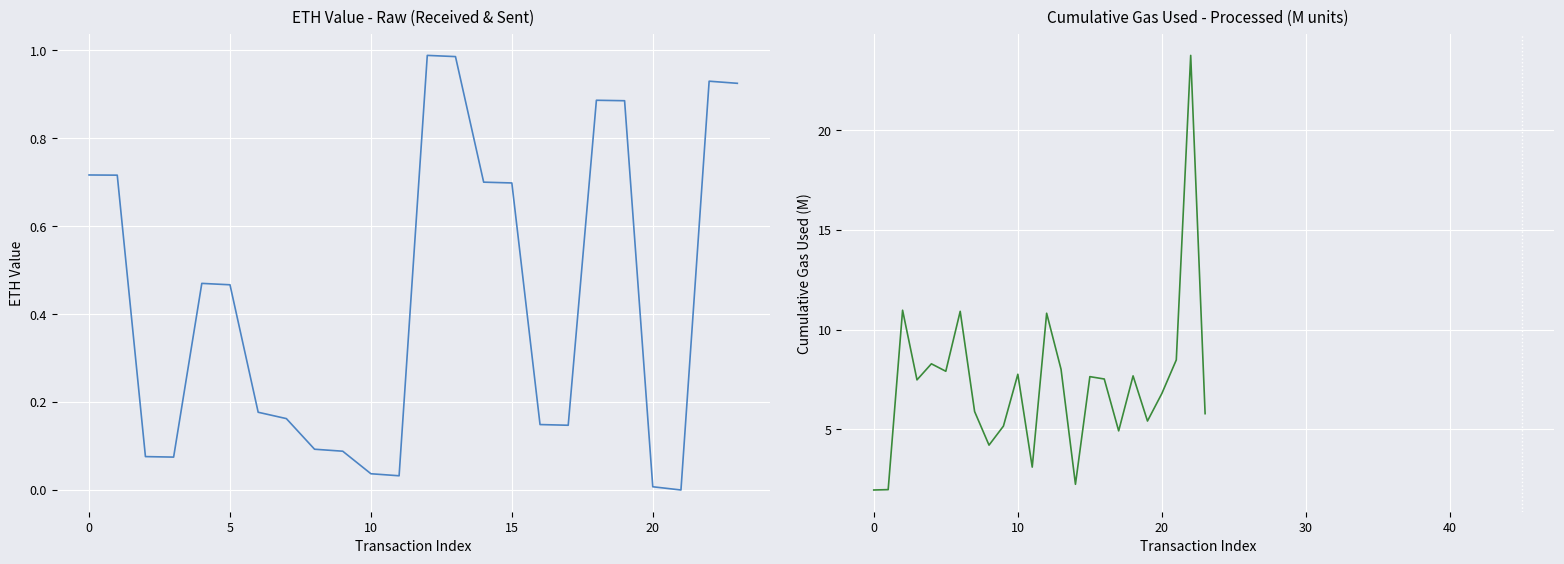

True or false: eth value and cumulativeGasUsed (M) cross at least once.

False